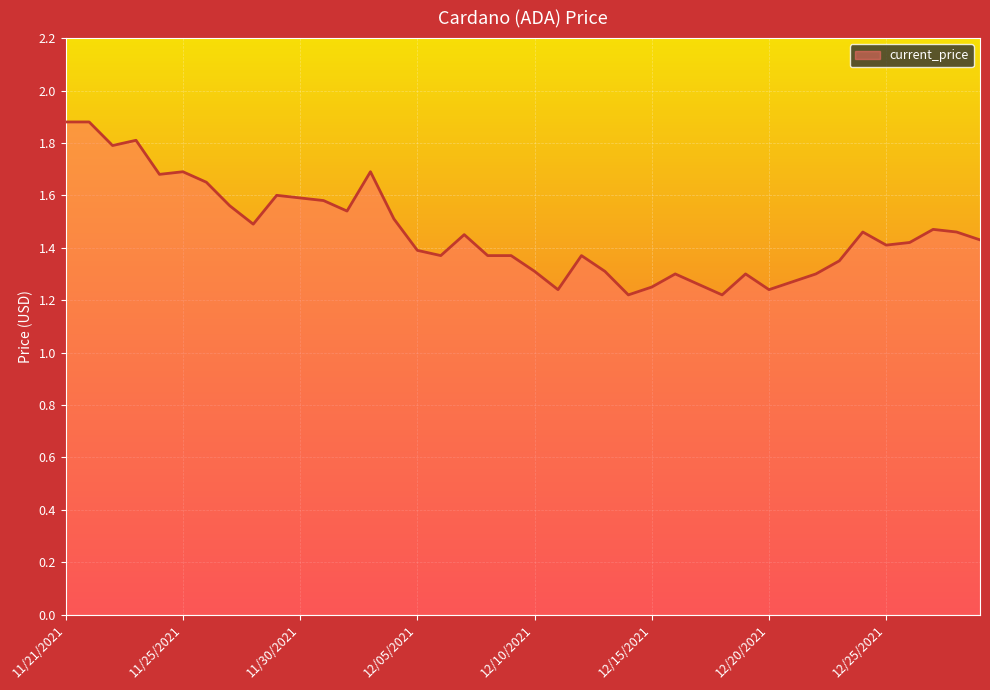

What is the greatest value displayed?

1.9